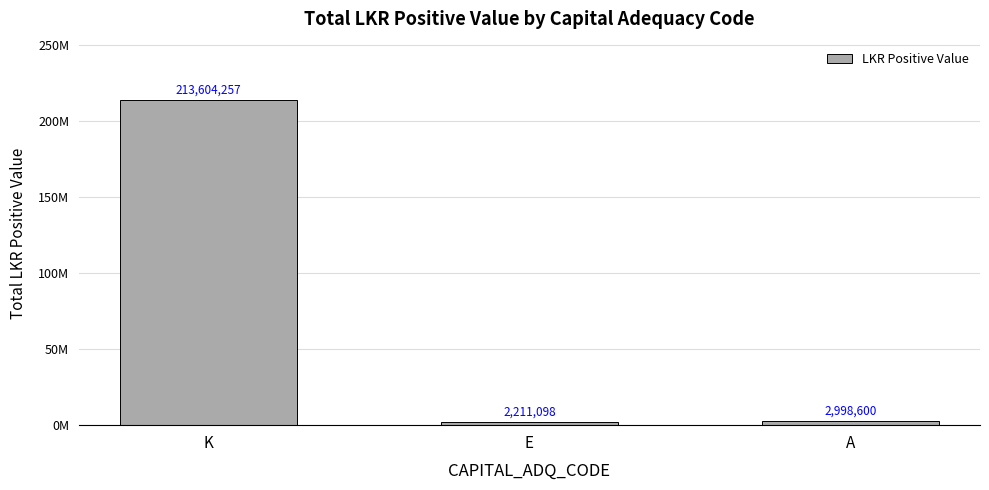

Reading left to right, what are all the values shown in this chart?

213604257.1	2211098.0	2998600.0